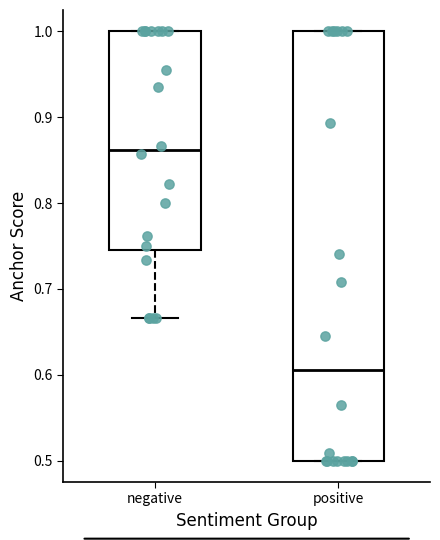

Which box has the highest median line?

negative